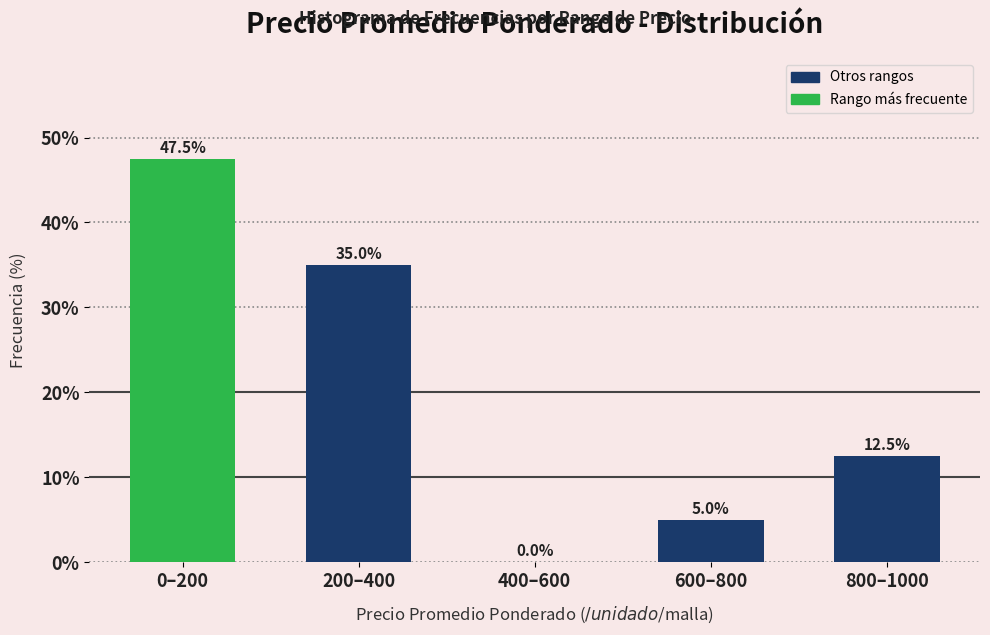

Reading left to right, extract all data points from this chart.

0–200=47.5	200–400=35.0	400–600=0.0	600–800=5.0	800–1000=12.5